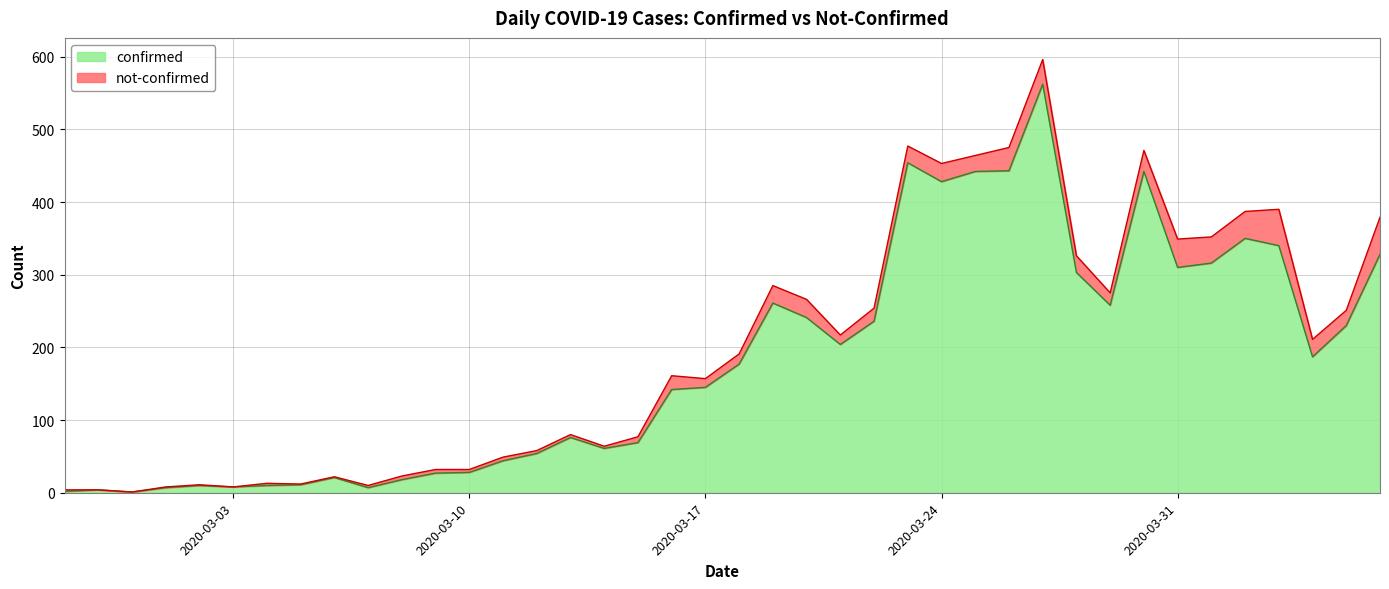

Does the chart have visible grid lines?

Yes